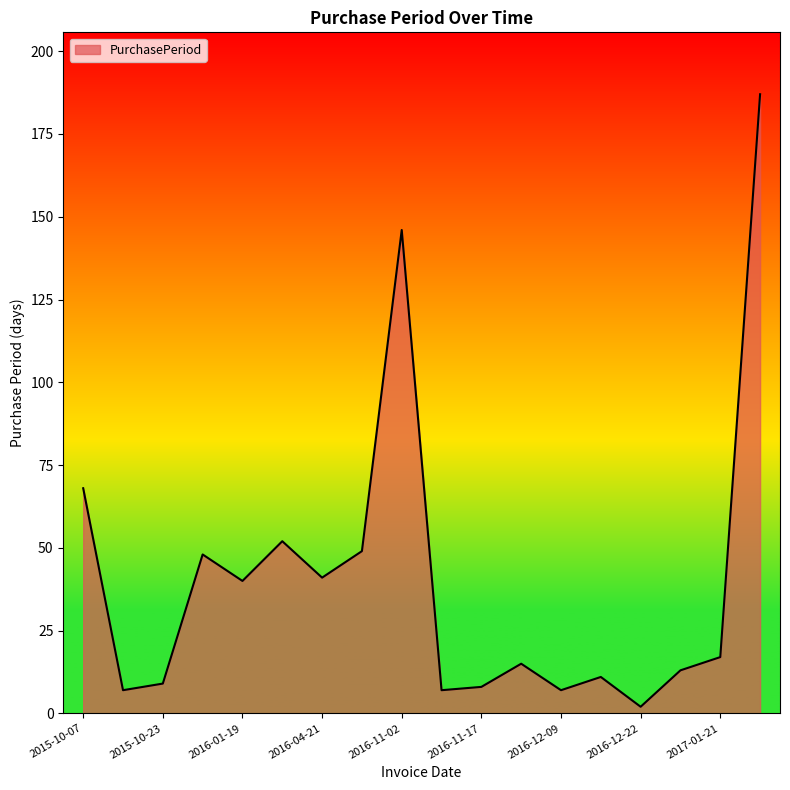

Reading left to right, transcribe all the data shown in this chart.

68	7	9	48	40	52	41	49	146	7	8	15	7	11	2	13	17	187